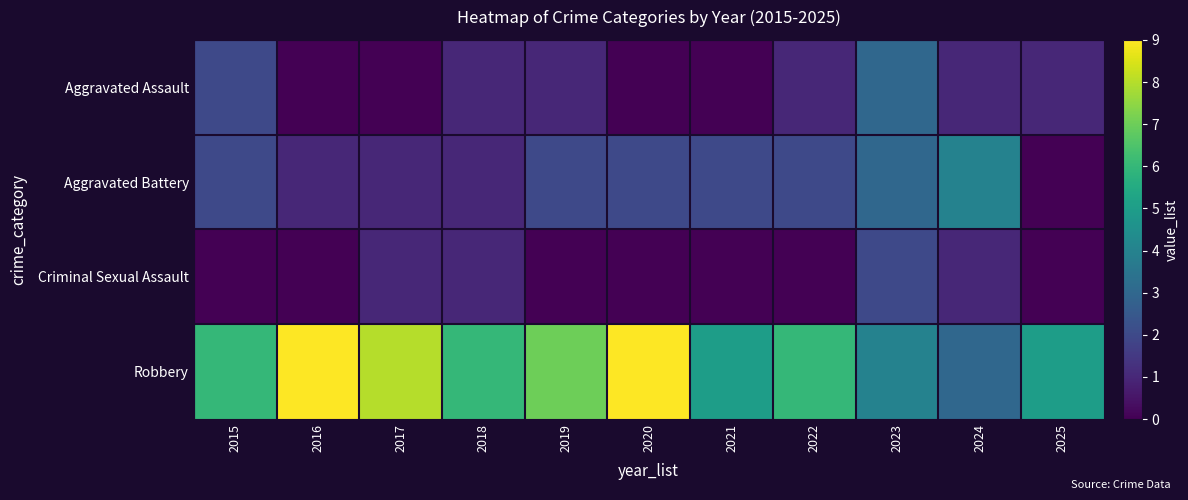

Which has a higher value, 2020 or 2017?

2020